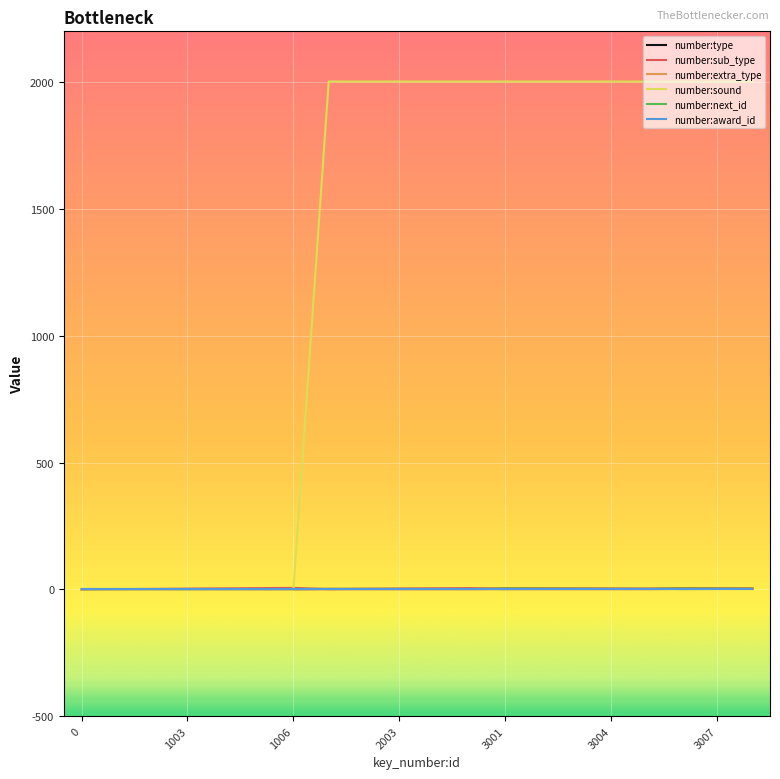

How many lines are shown in the chart?

6